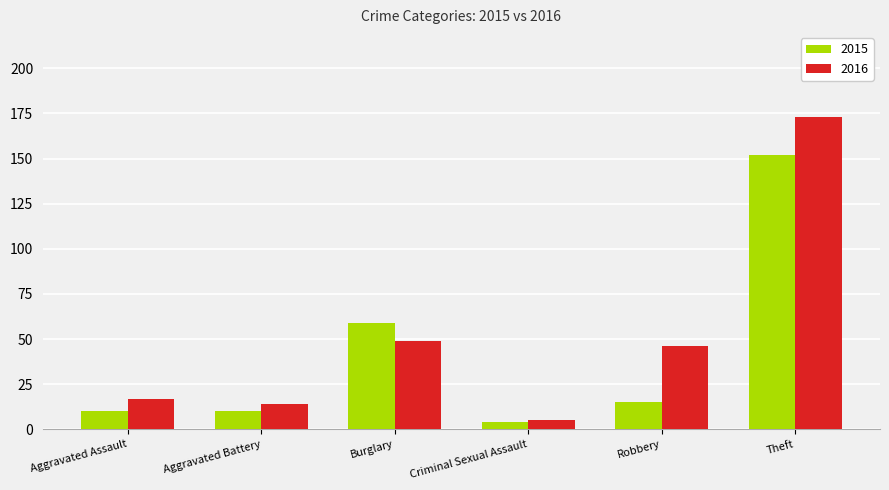

Reading left to right, extract all data points from this chart.

2015: Aggravated Assault=10	Aggravated Battery=10	Burglary=59	Criminal Sexual Assault=4	Robbery=15	Theft=152
2016: Aggravated Assault=17	Aggravated Battery=14	Burglary=49	Criminal Sexual Assault=5	Robbery=46	Theft=173